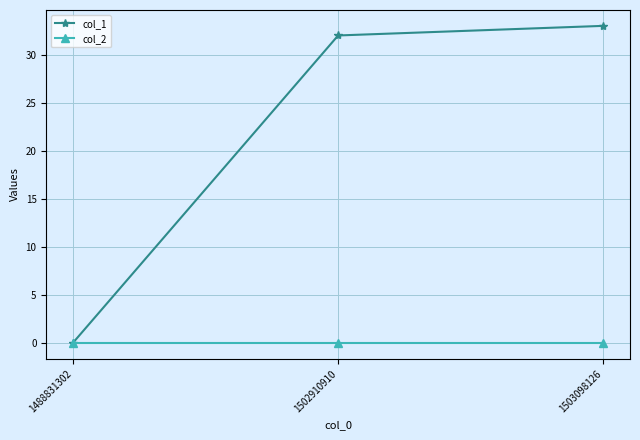

How many data points in col_1 are less than 32?

1